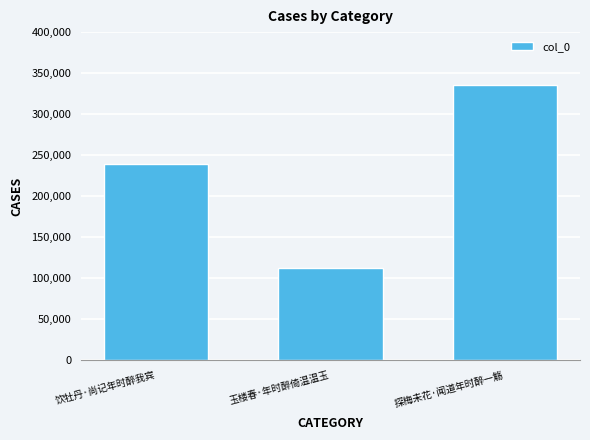

Approximately how many times larger is the value at 玉楼春·年时醉倚温温玉 compared to 饮牡丹·尚记年时醉我宾?

0.5